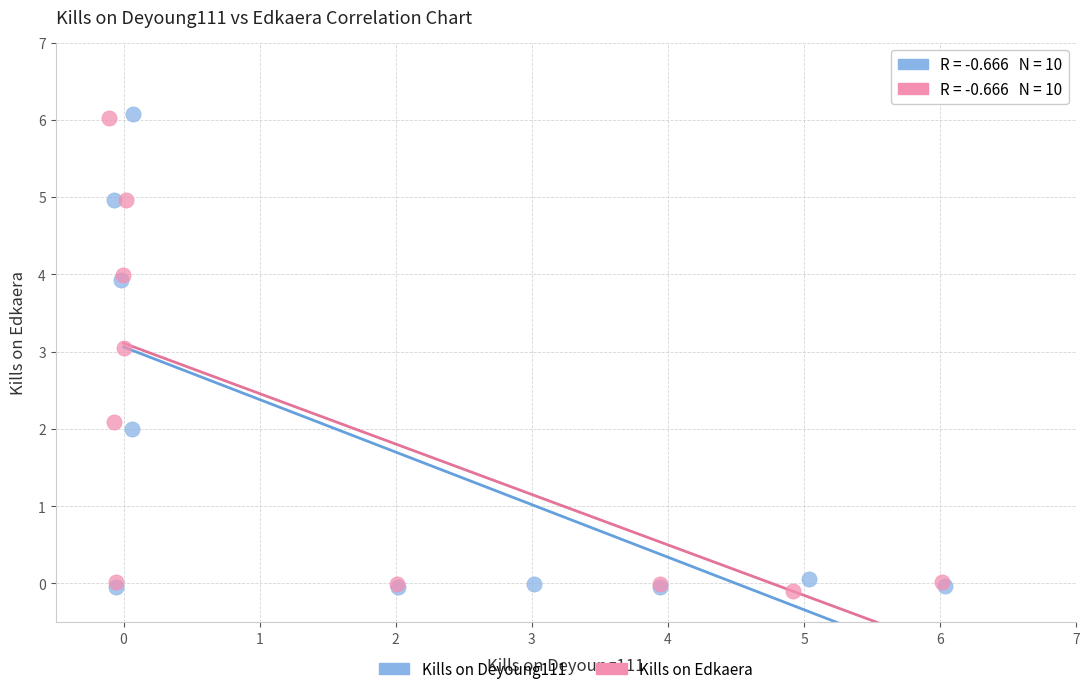

What are all the series names shown in the legend?

Kills on Deyoung111, Kills on Edkaera